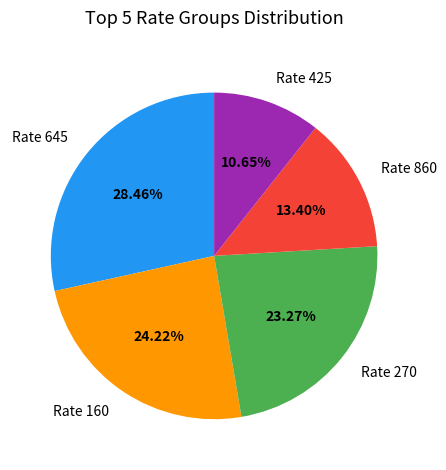

How many segments does this pie chart have?

5